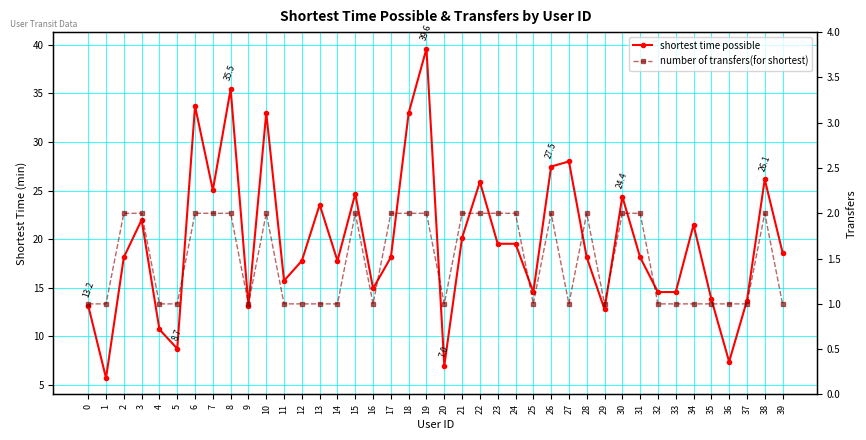

How many interior local valleys does the number of transfers(for shortest) series have?

6